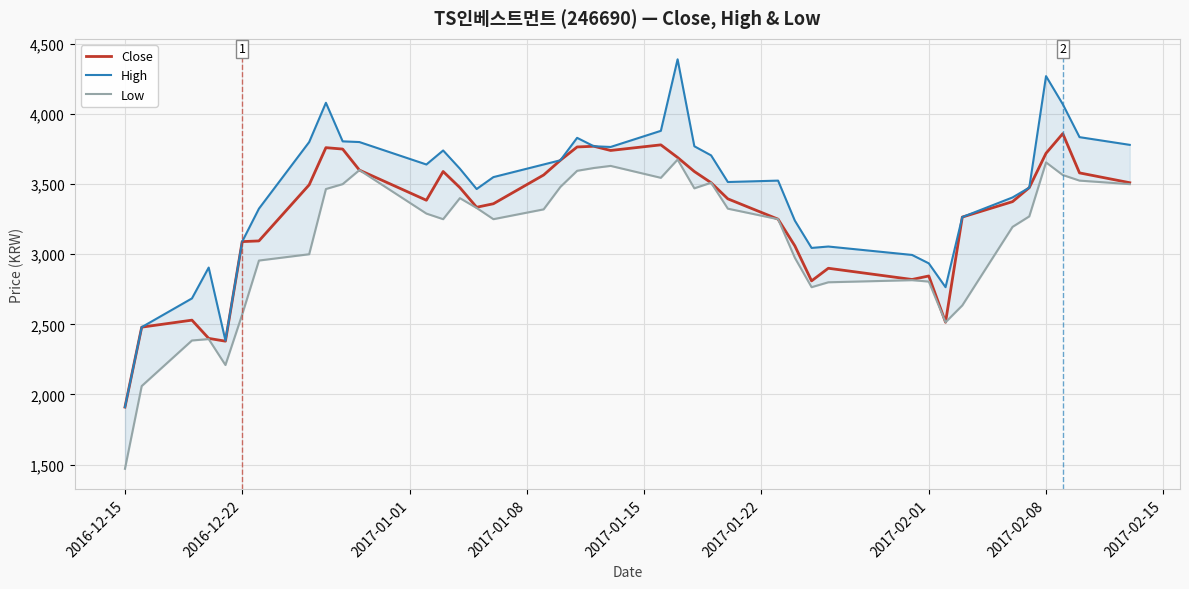

What is the minimum value for Close?

1910